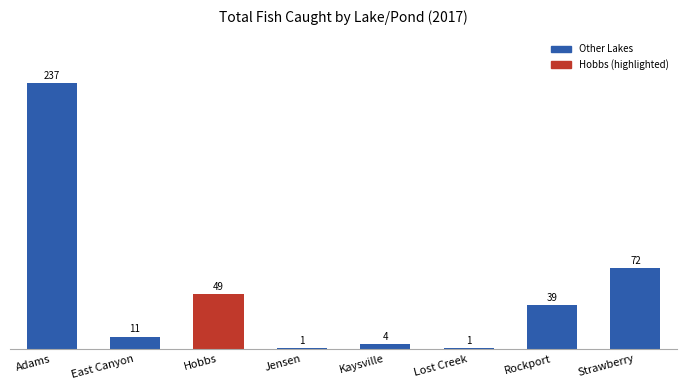

What is the label of the 3rd bar from the left?

Hobbs